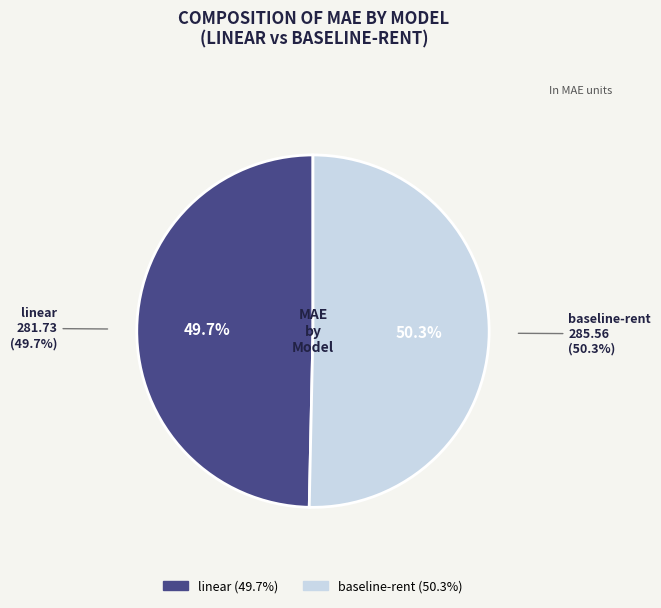

To the nearest percent, what is the difference between the largest and smallest slice percentages?

1%